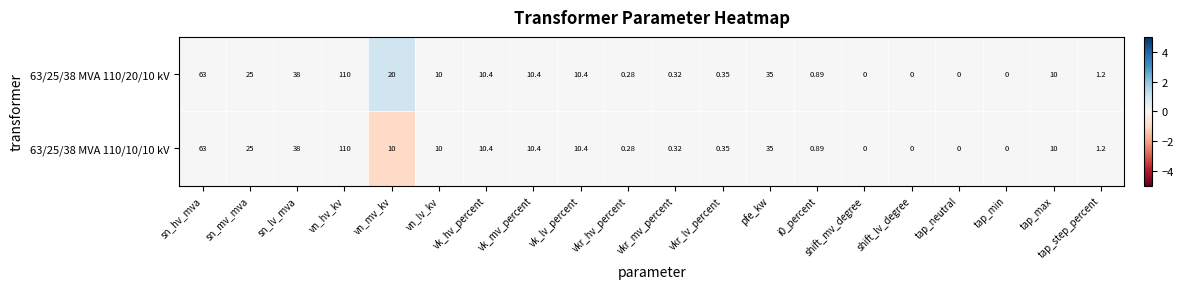

At which category is the sum across all series the highest?

vn_hv_kv